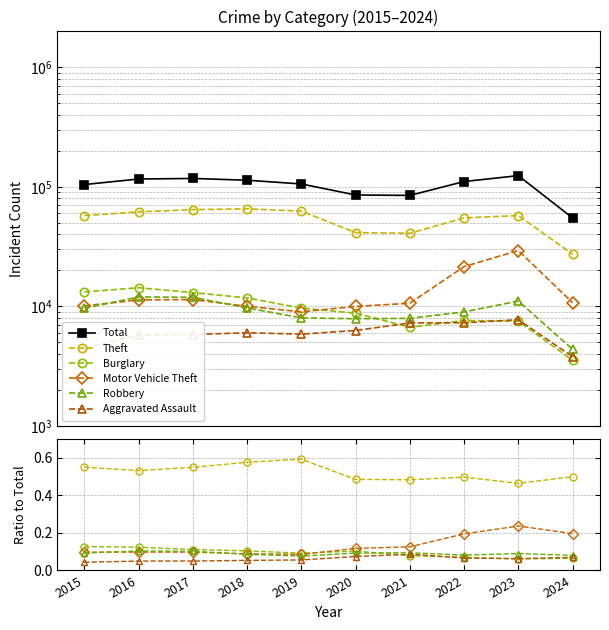

Which series has the largest total across all categories?

Total